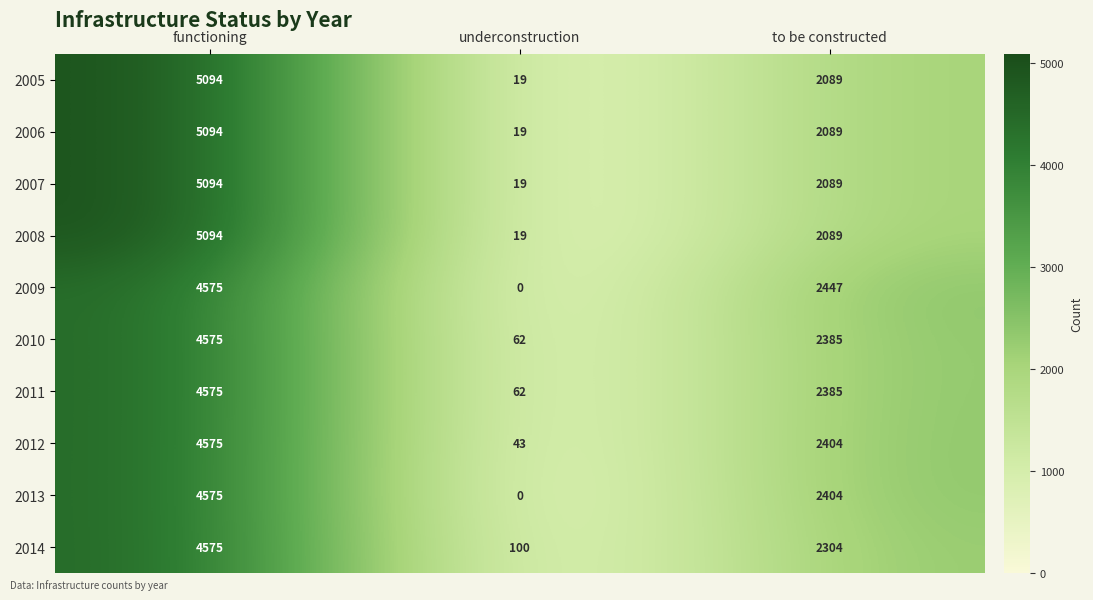

What is the difference between the 2007 values at underconstruction and functioning?

5075